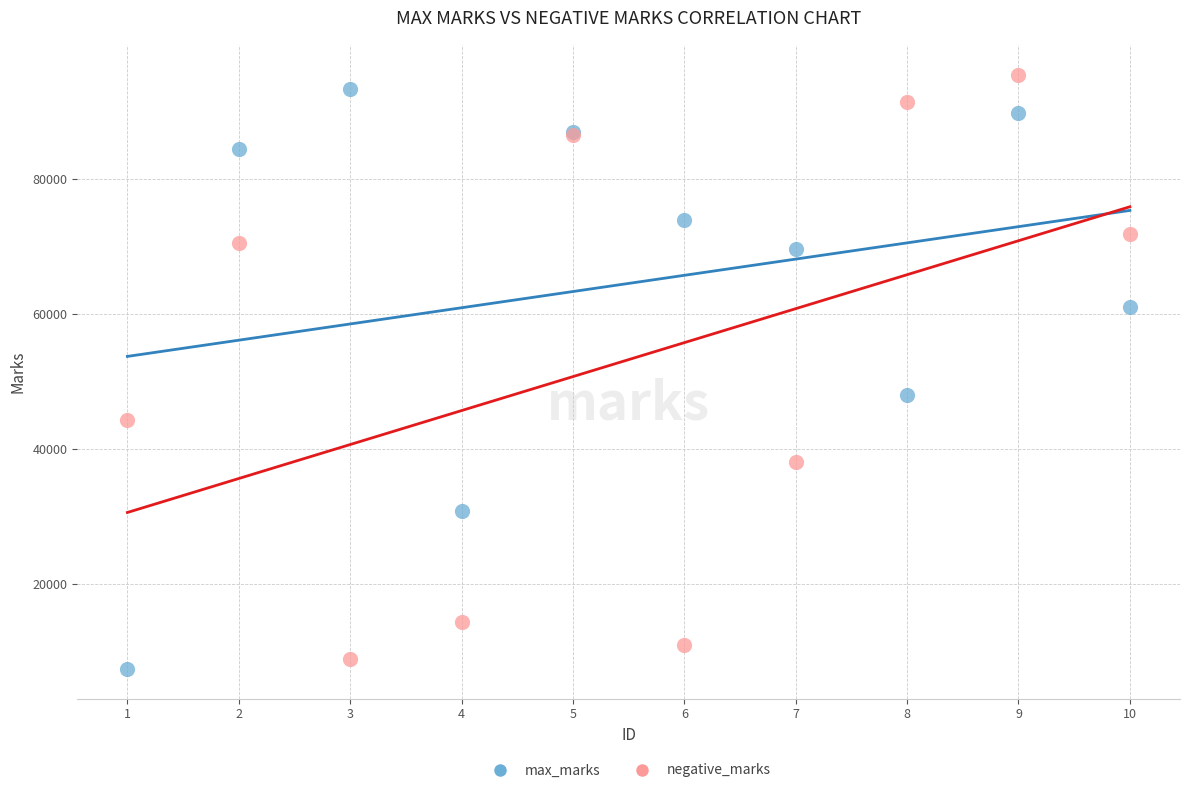

What are all the series names shown in the legend?

max_marks, negative_marks